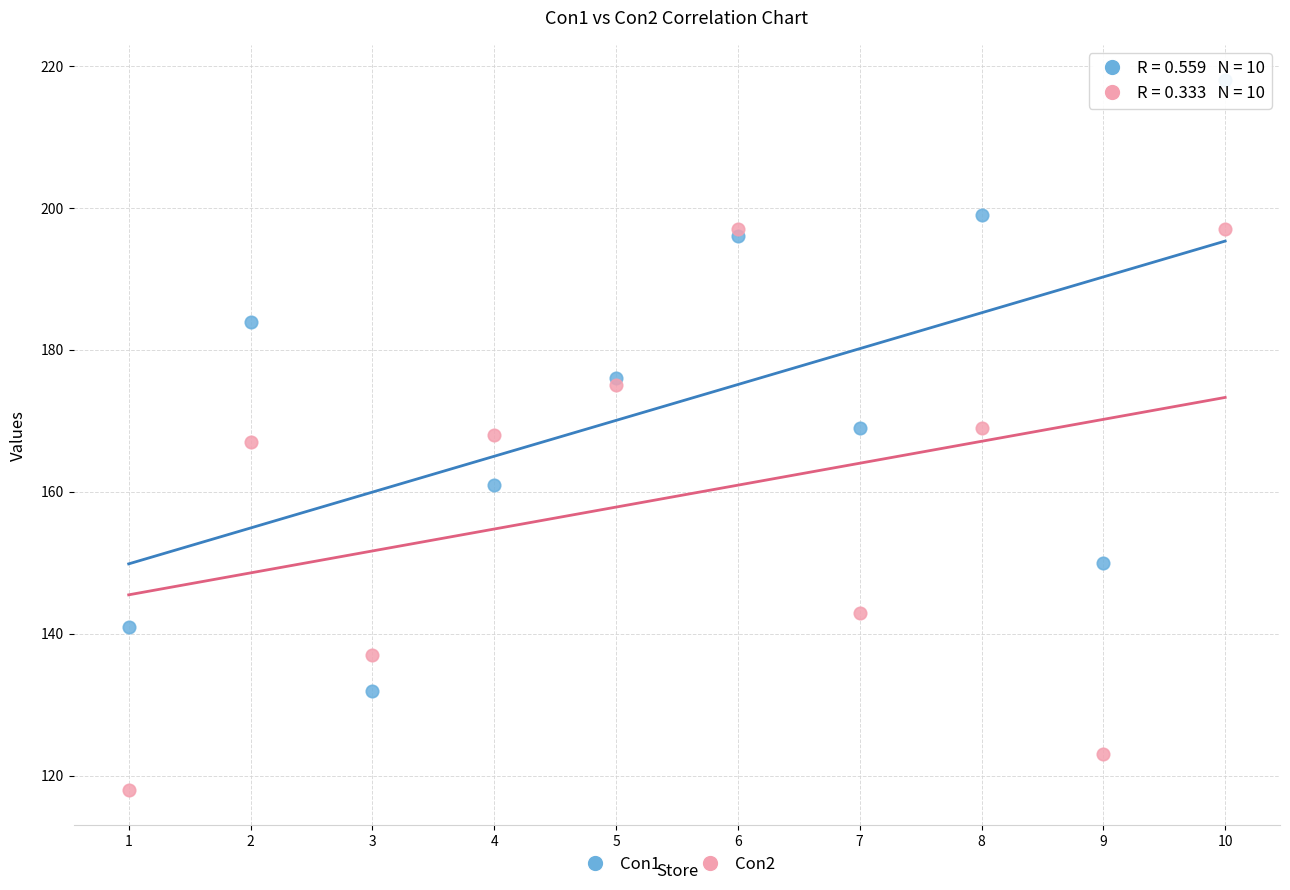

What are all the series names shown in the legend?

Con1, Con2